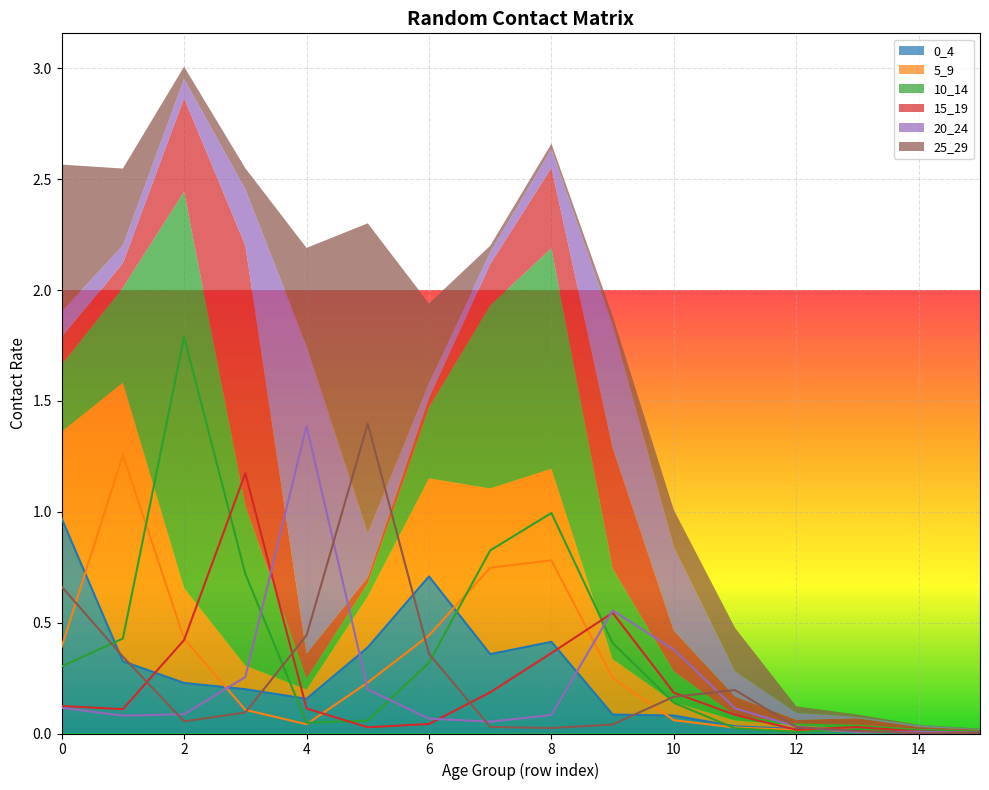

At which category does 20_24 reach its first local valley?

1